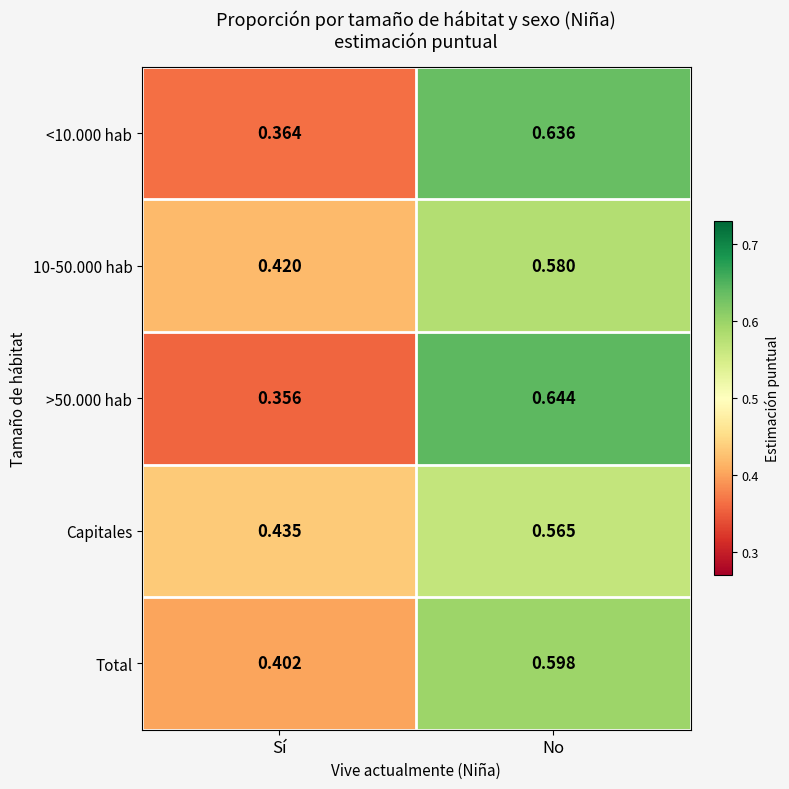

Is the value of Capitales at Sí greater than the value of 10-50.000 hab at No?

No